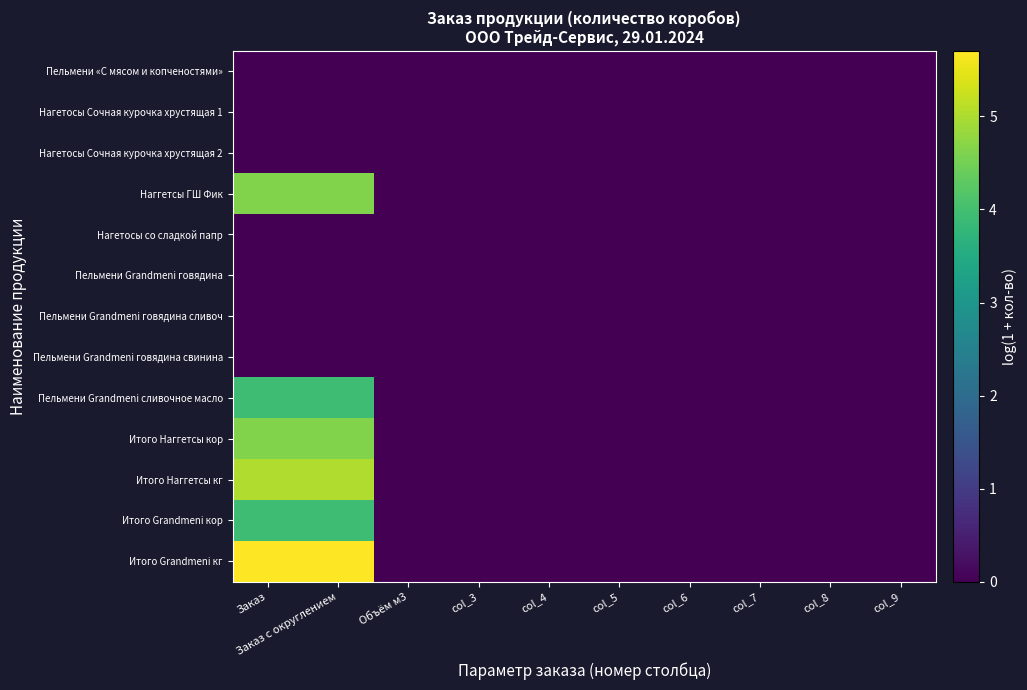

At which category is the sum across all series the highest?

Заказ